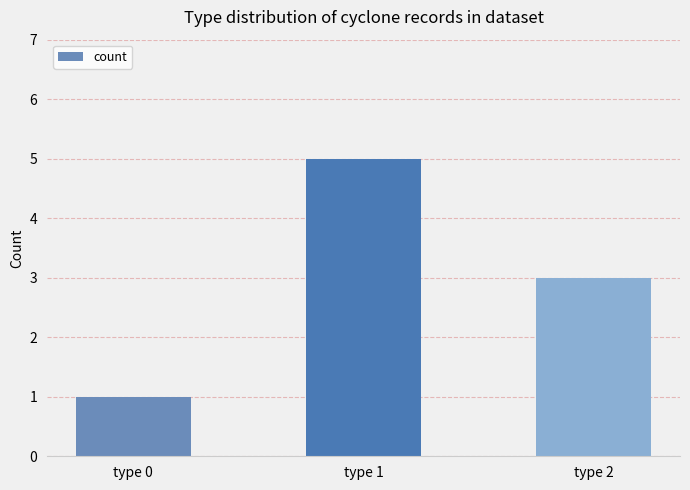

Which has a higher value, type 0 or type 1?

type 1